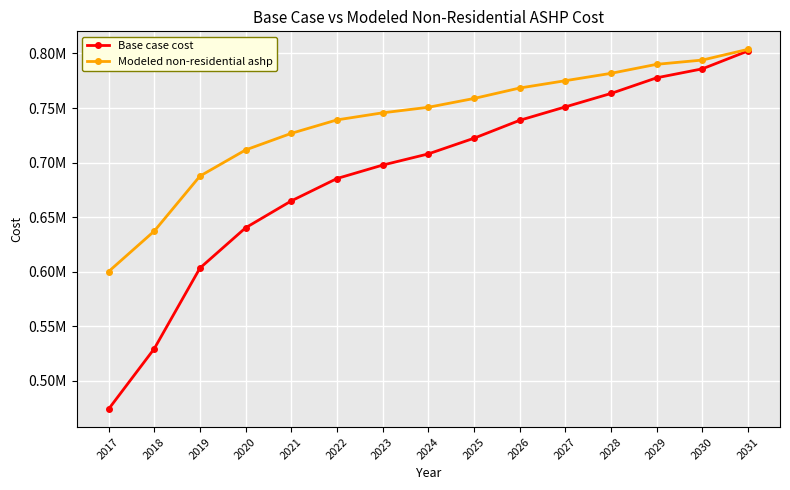

Read the Base case cost value at 2019.

603350.1